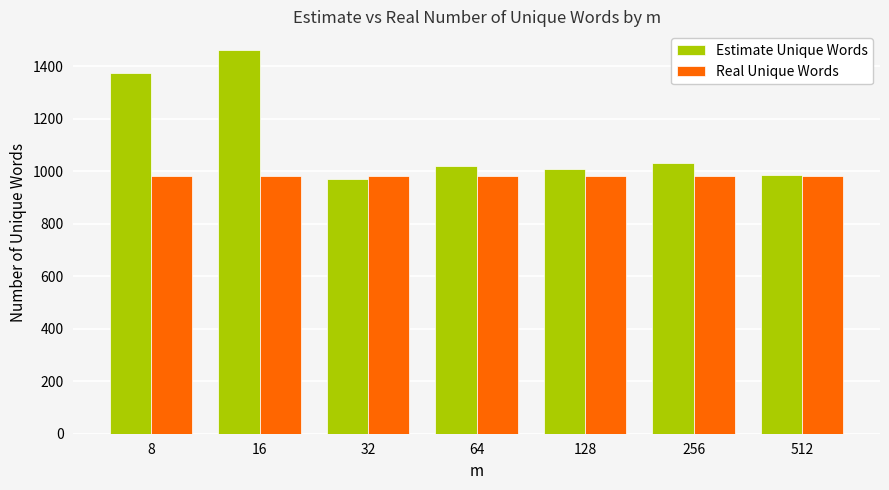

What is the minimum value for Real Unique Words?

983